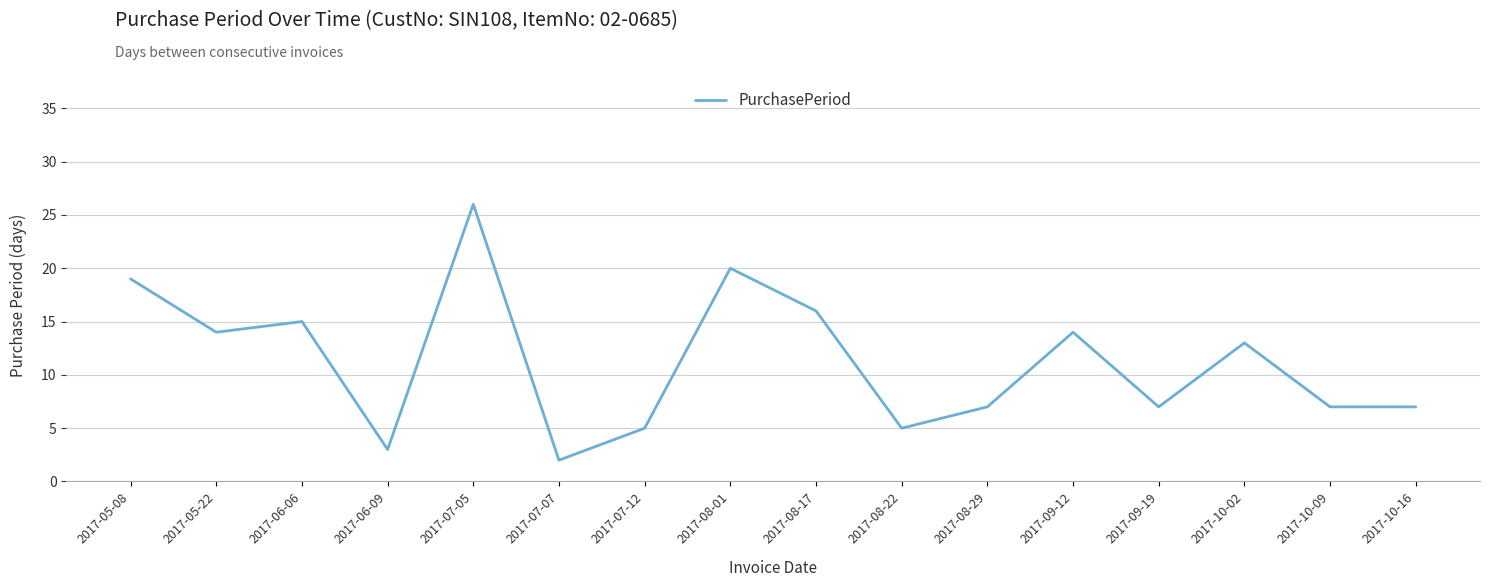

Between 2017-07-05 and 2017-10-16, which is larger?

2017-07-05